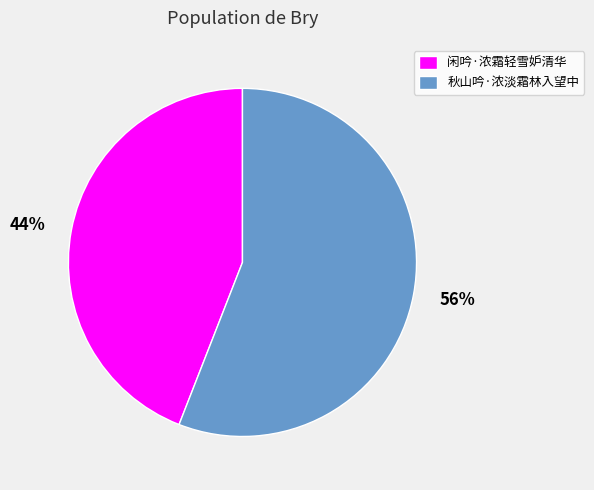

To the nearest percent, what is the difference between the 闲吟·浓霜轻雪妒清华 and 秋山吟·浓淡霜林入望中 slice percentages?

12%